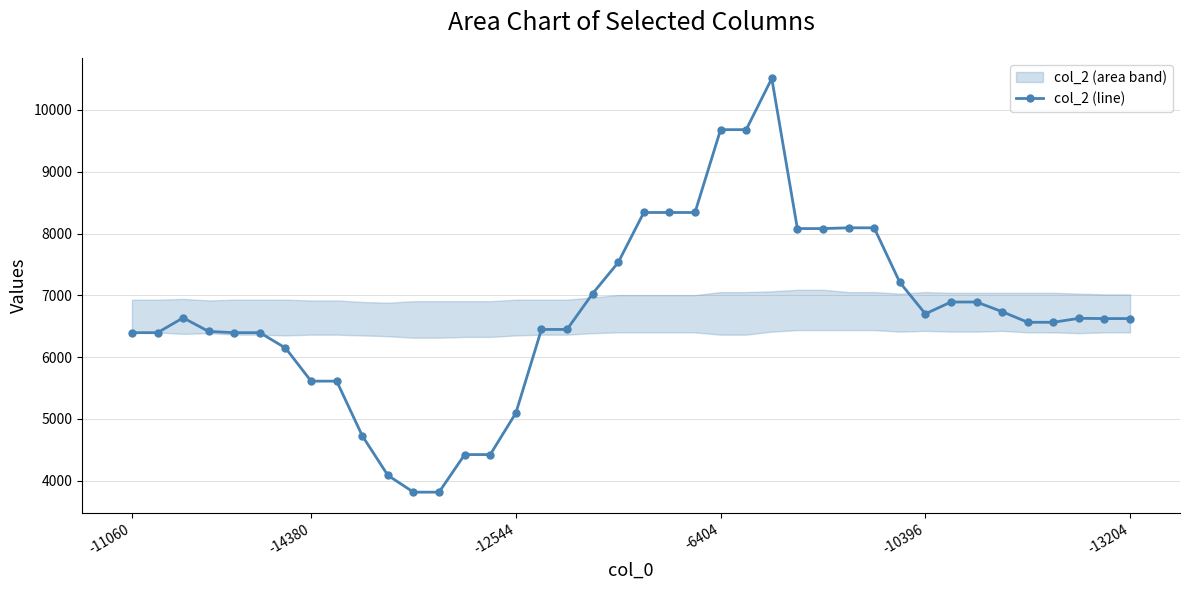

What is the value of the 17th point from the left?

6448